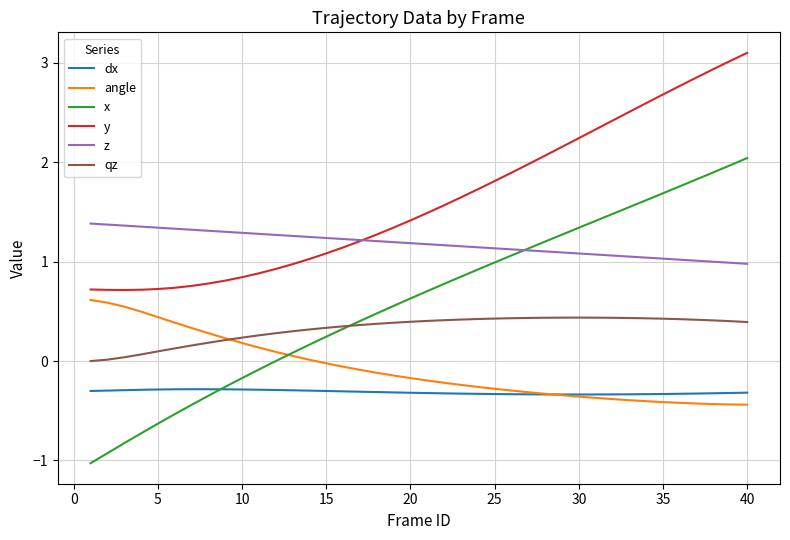

True or false: y and x intersect in this chart.

False